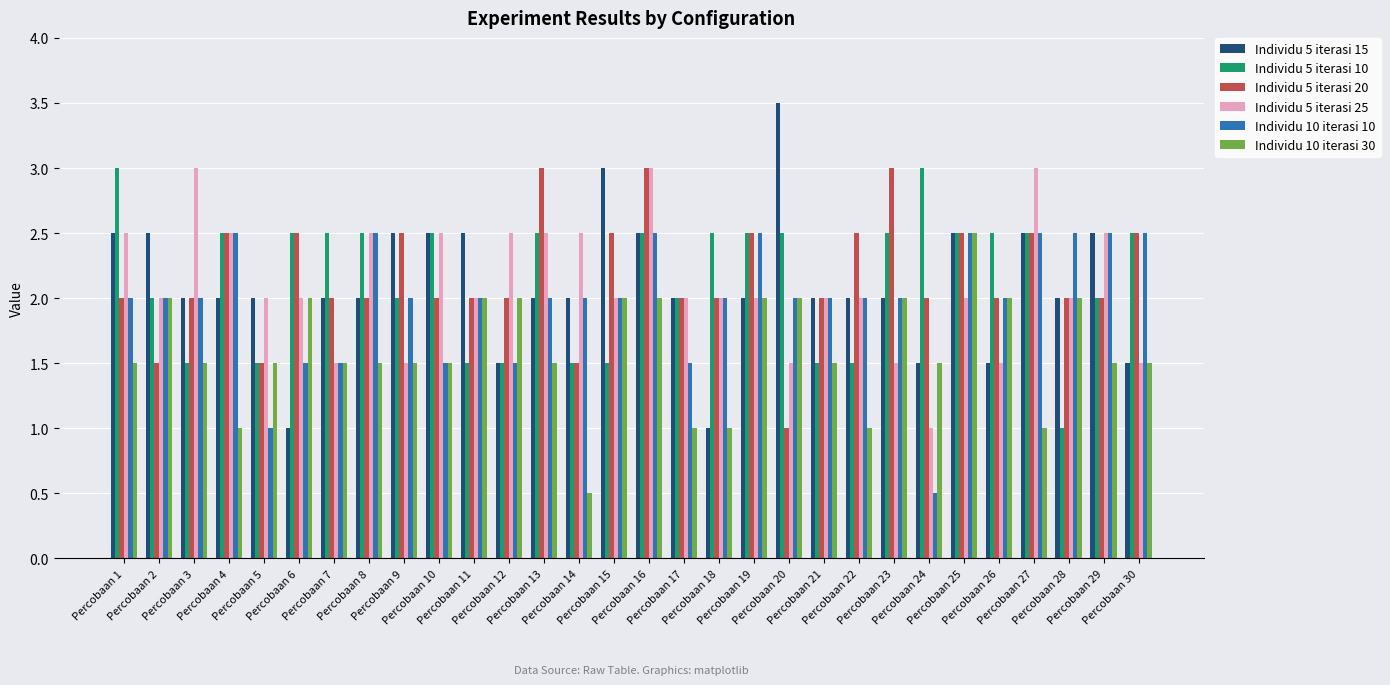

How many data points does each series have?

30